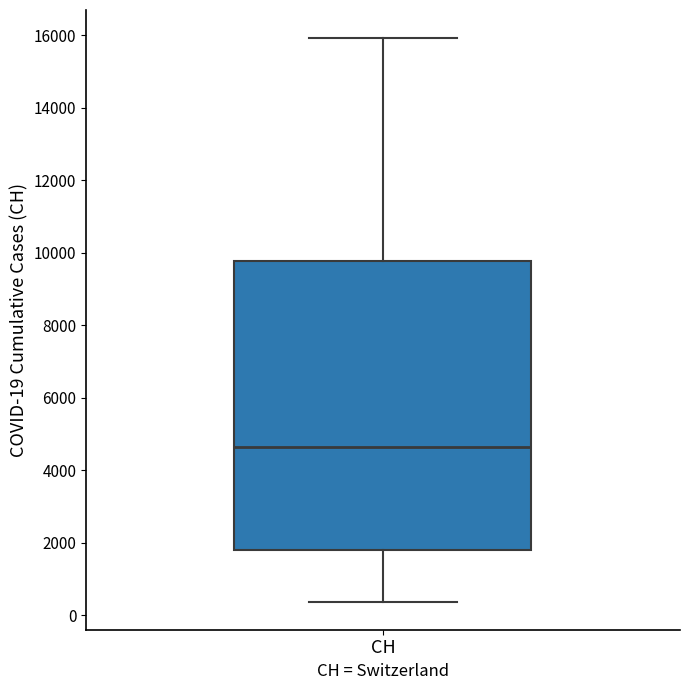

Transcribe this box plot: give where the median line is, the range the box spans, and where the two whiskers end, as read against the y-axis. The values are not printed on the chart, so give them approximately, as read against the axis.

median 4600, box 1800 to 9800, whiskers 400 to 16000